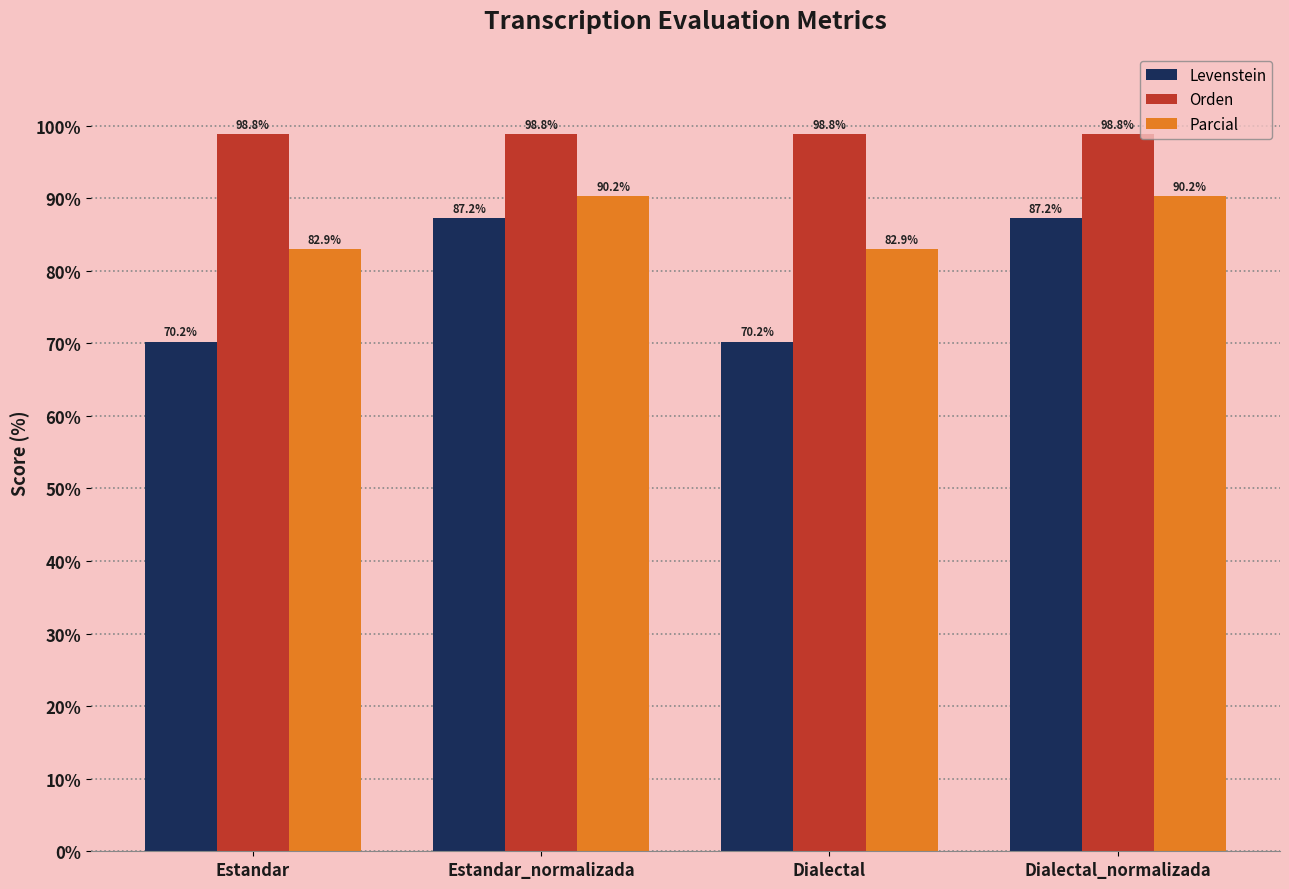

True or false: Parcial has a value of 90.2 at Dialectal_normalizada.

True